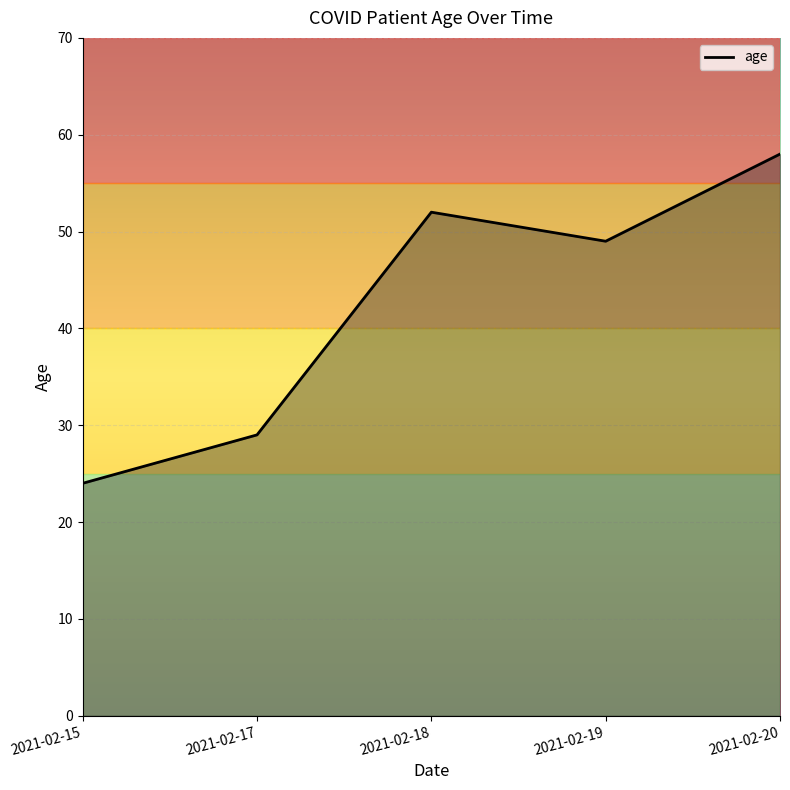

Read the value at 2021-02-15.

24